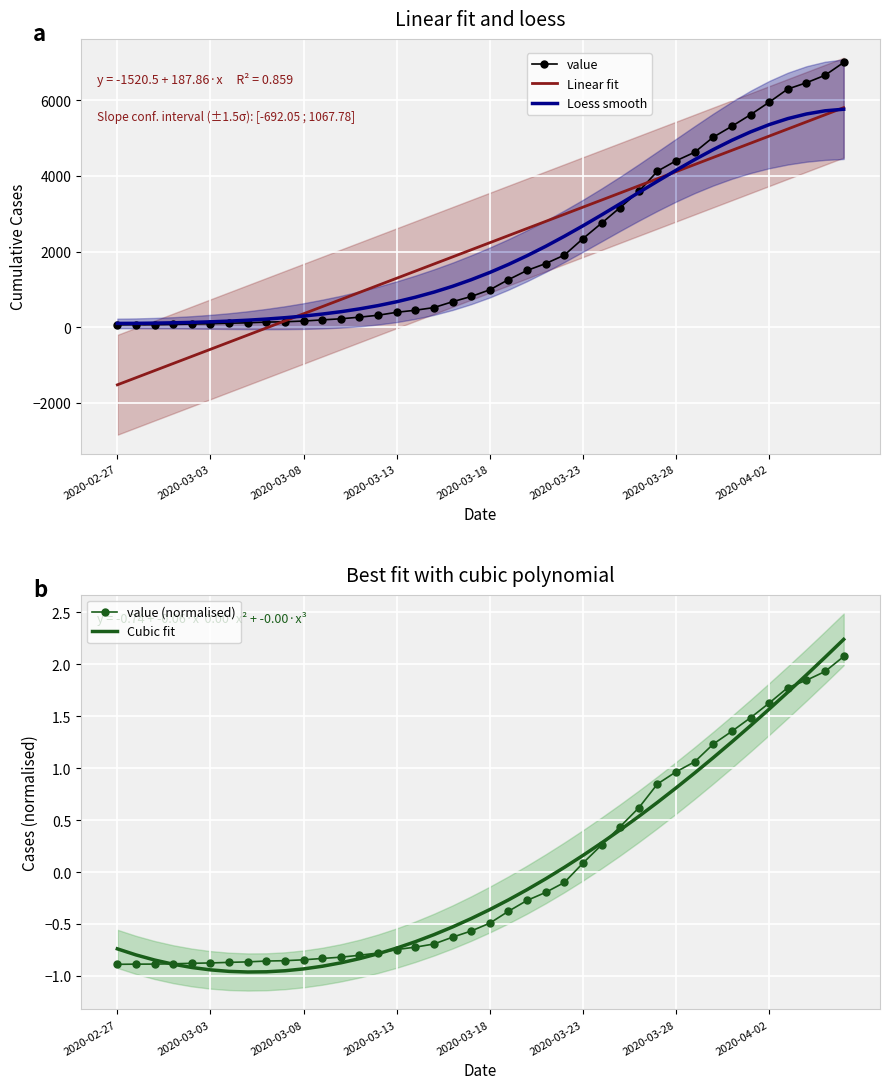

What is the total value across all series at 21?

5345.9